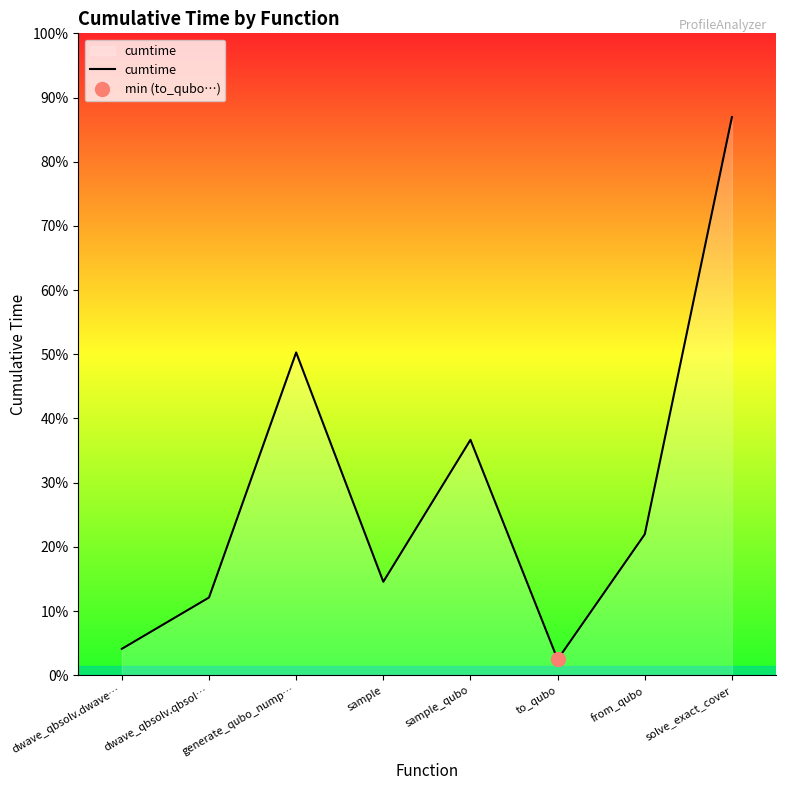

List the labels in order of value, smallest first.

to_qubo, dwave_qbsolv.dwave…, dwave_qbsolv.qbsol…, sample, from_qubo, sample_qubo, generate_qubo_nump…, solve_exact_cover